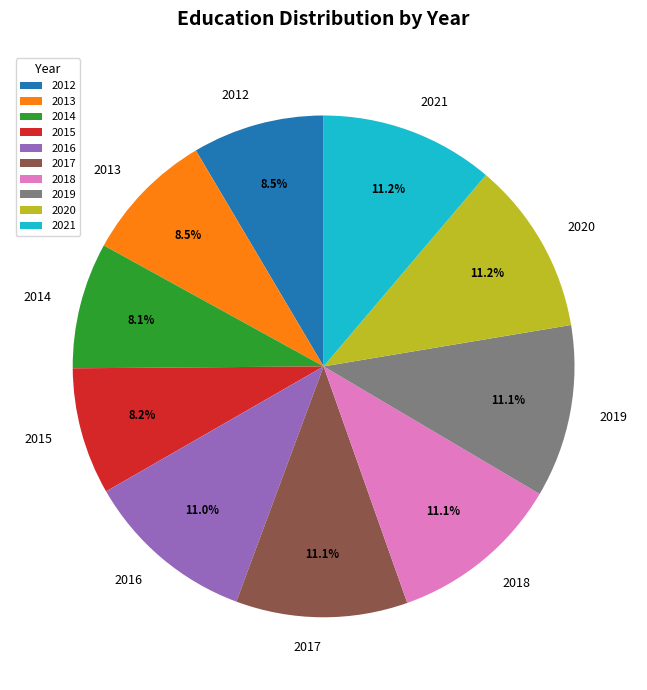

Is there any slice that represents more than half of the pie?

No